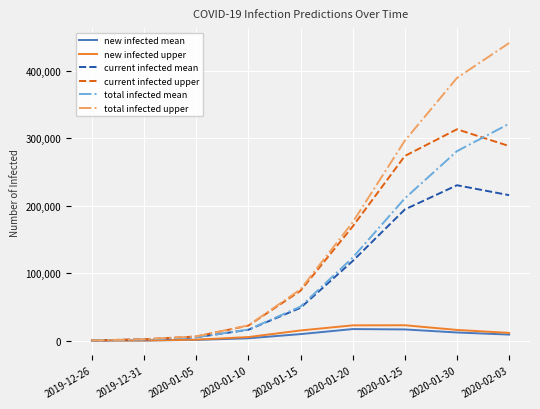

At which label does total infected mean reach its peak?

2020-02-03